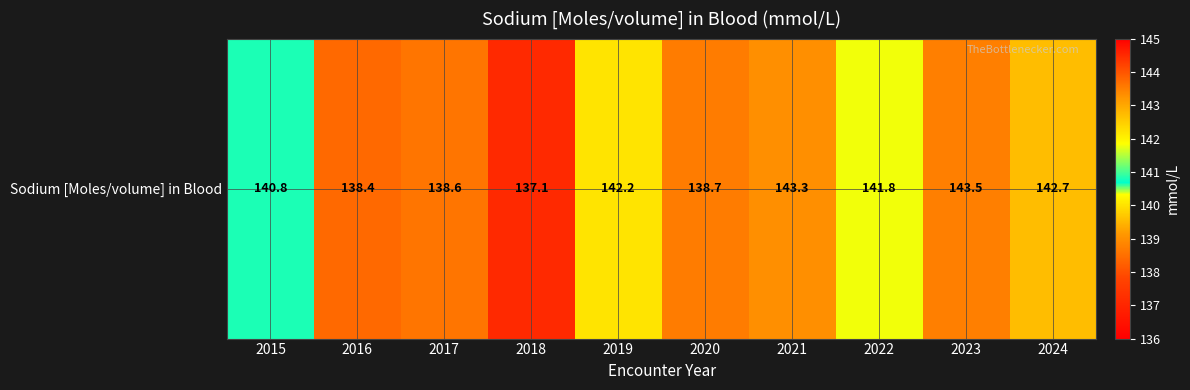

Approximately how many times larger is the value at 2018 compared to 2017?

1.0